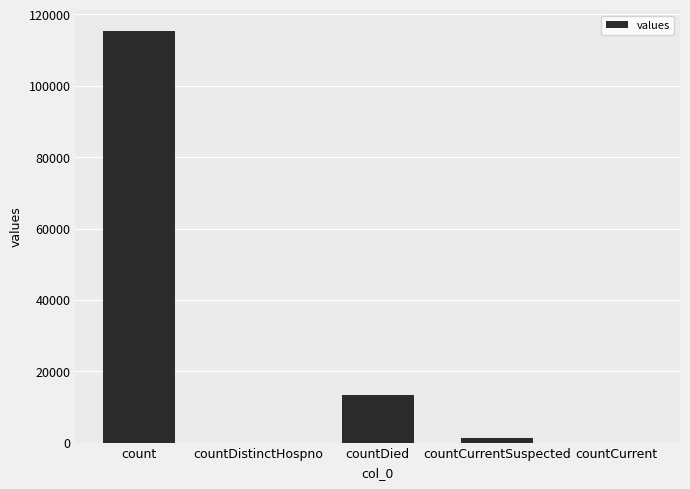

The value at countDied is 13343. True or false?

True